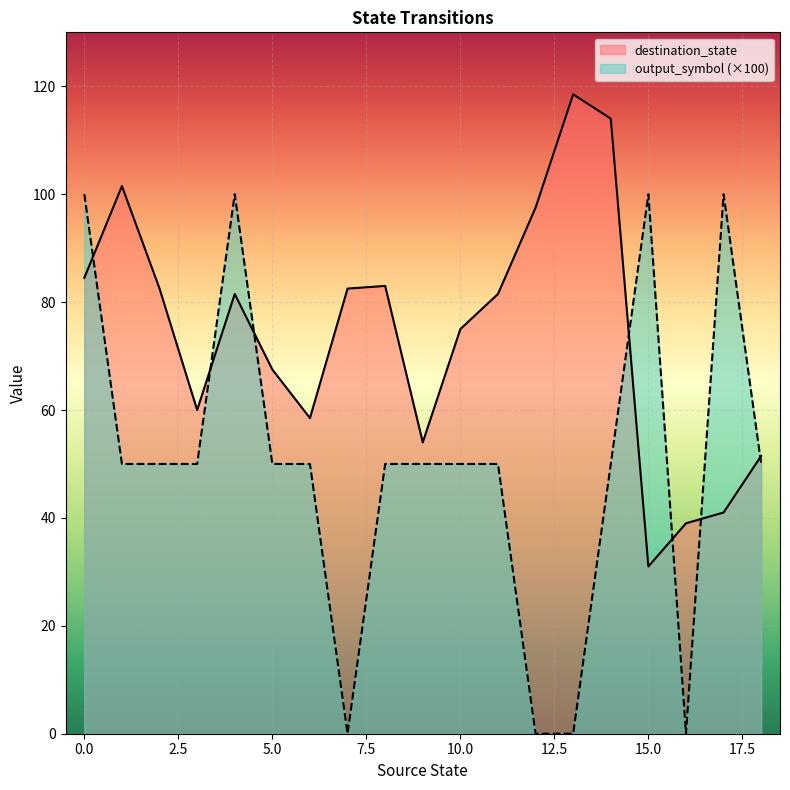

Rank the series by their average value, from lowest to highest.

output_symbol (×100), destination_state